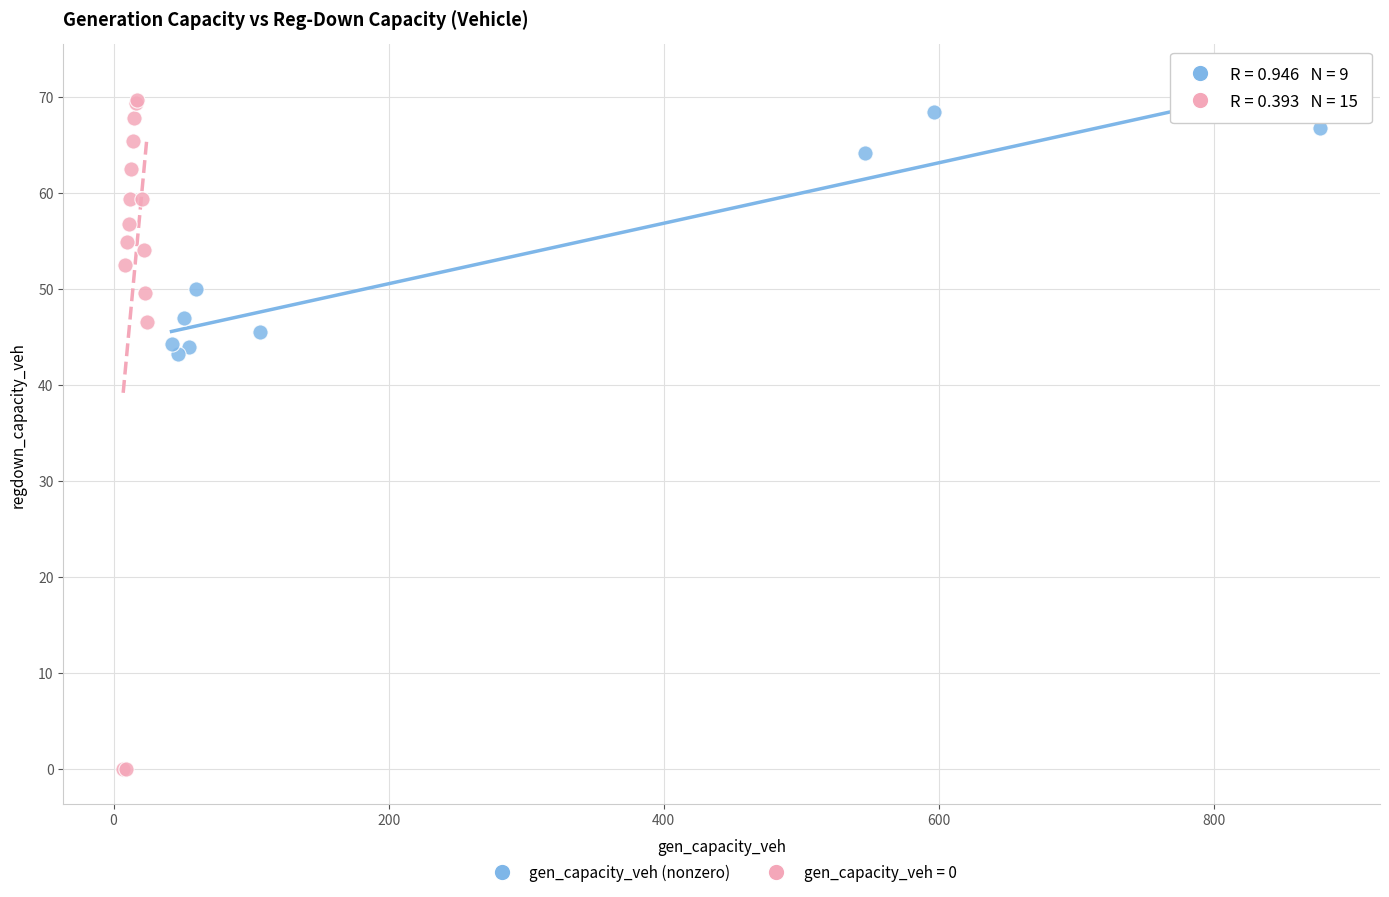

Which series reaches the minimum Y coordinate?

gen_capacity_veh = 0